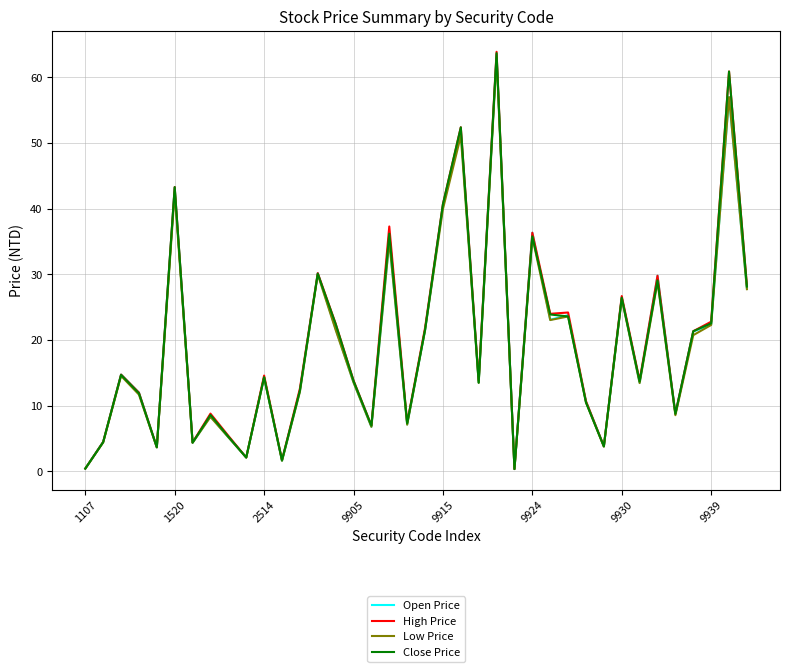

What is the highest value of the High Price series?

63.9